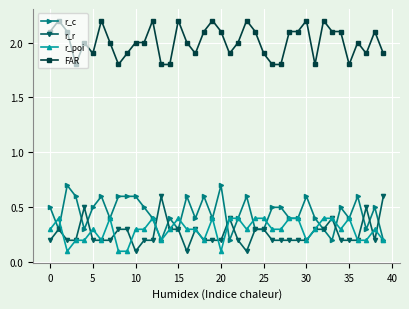

How many data points does each series have?

40